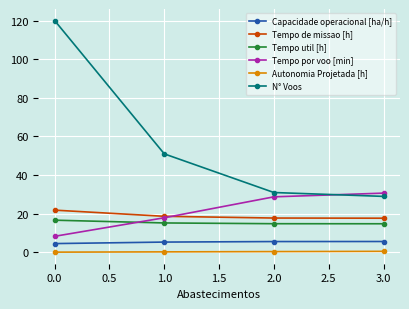

True or false: Autonomia Projetada [h] and Tempo util [h] intersect in this chart.

False